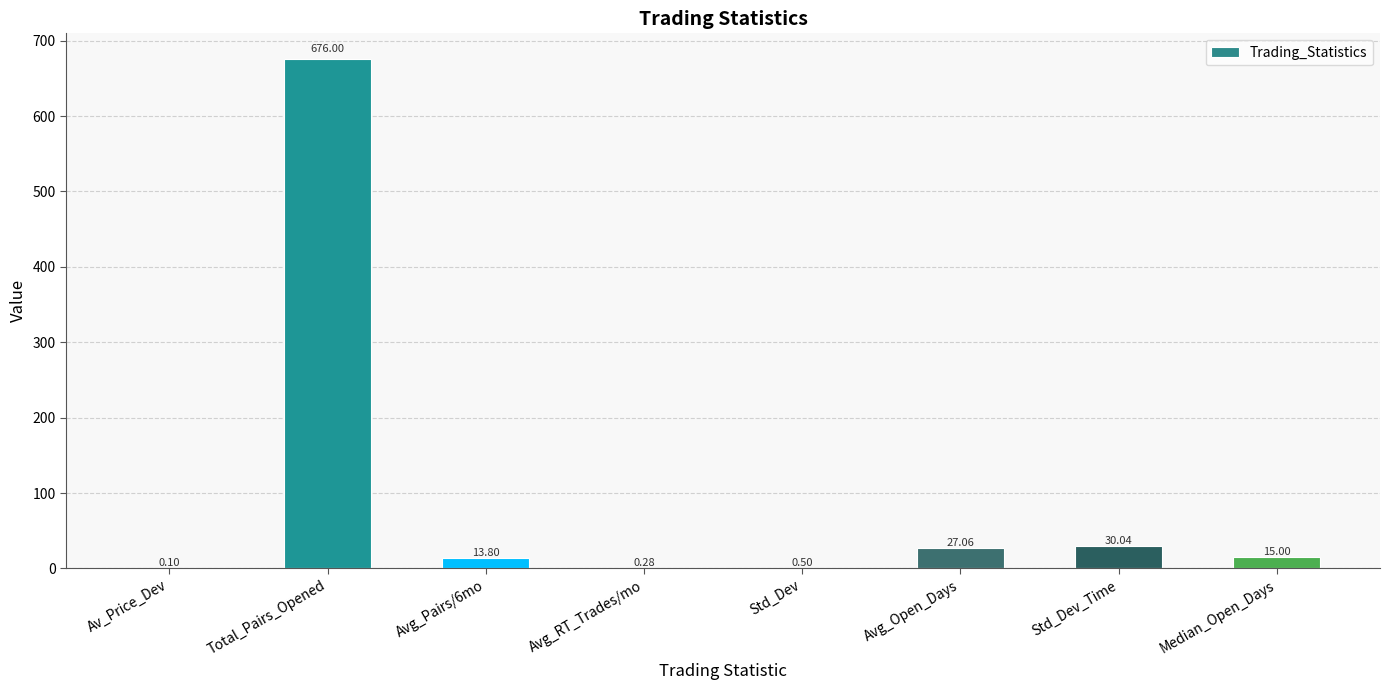

Approximately how many times larger is the value at Avg_Open_Days compared to Median_Open_Days?

1.8